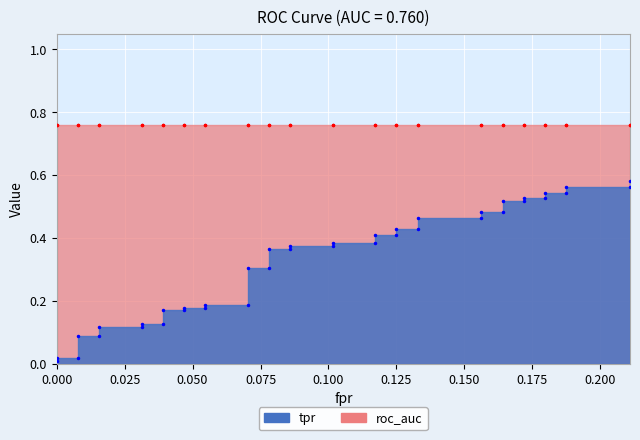

What is the average value?

0.3